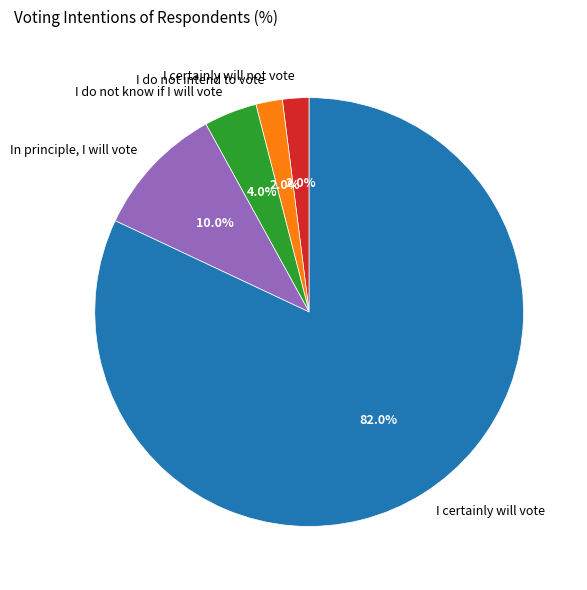

Is there any slice that represents more than half of the pie?

Yes